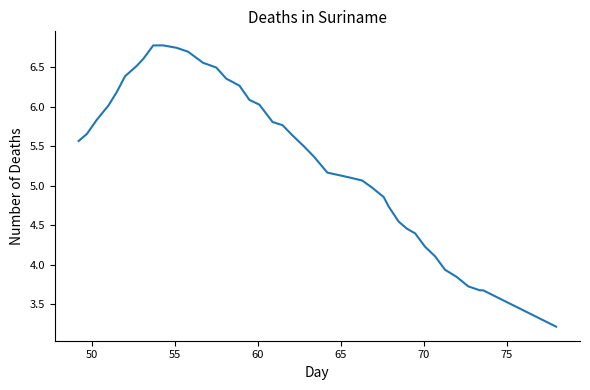

What is the greatest value displayed?

6.8